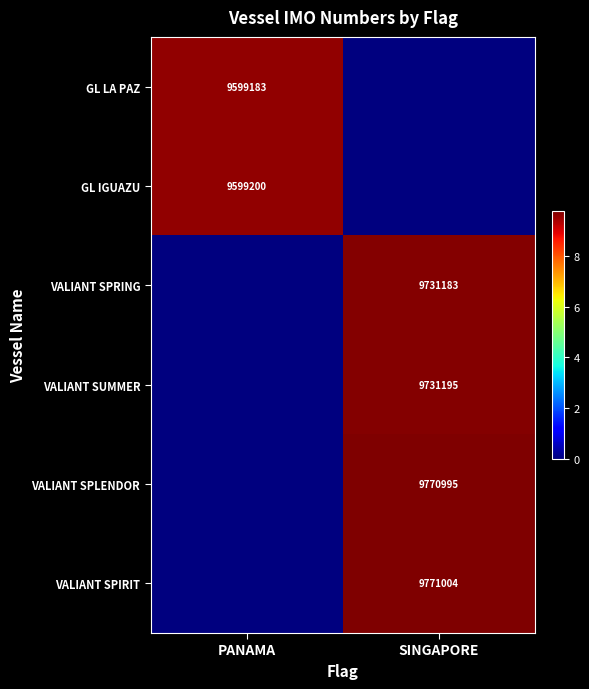

Is the value of VALIANT SUMMER at SINGAPORE greater than the value of GL IGUAZU at PANAMA?

Yes